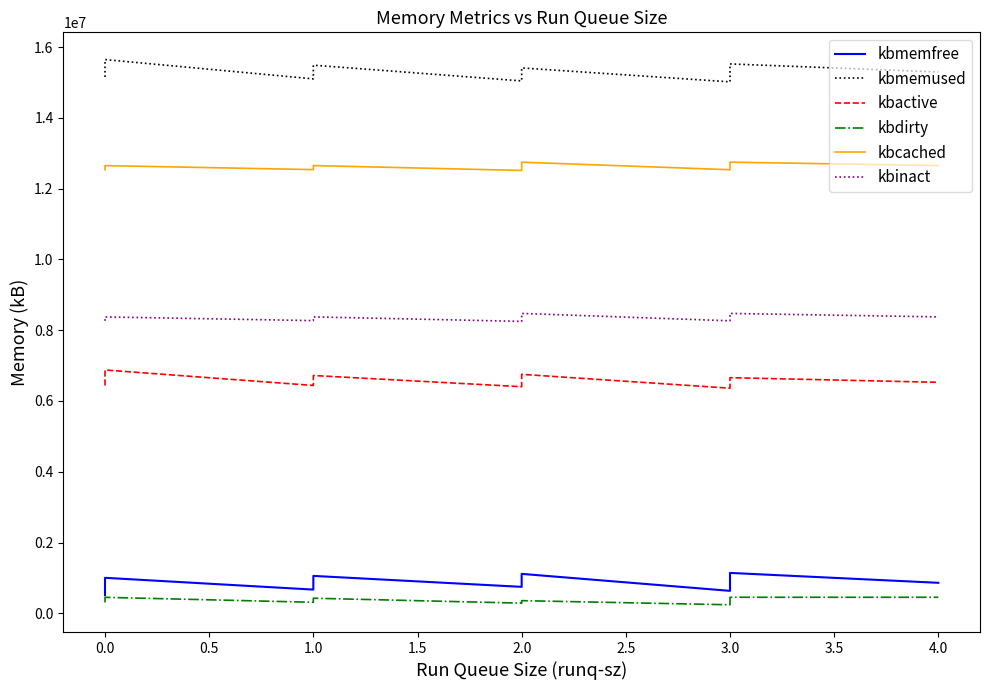

Rank the series at 1.0 from lowest to highest value.

kbdirty, kbmemfree, kbactive, kbinact, kbcached, kbmemused